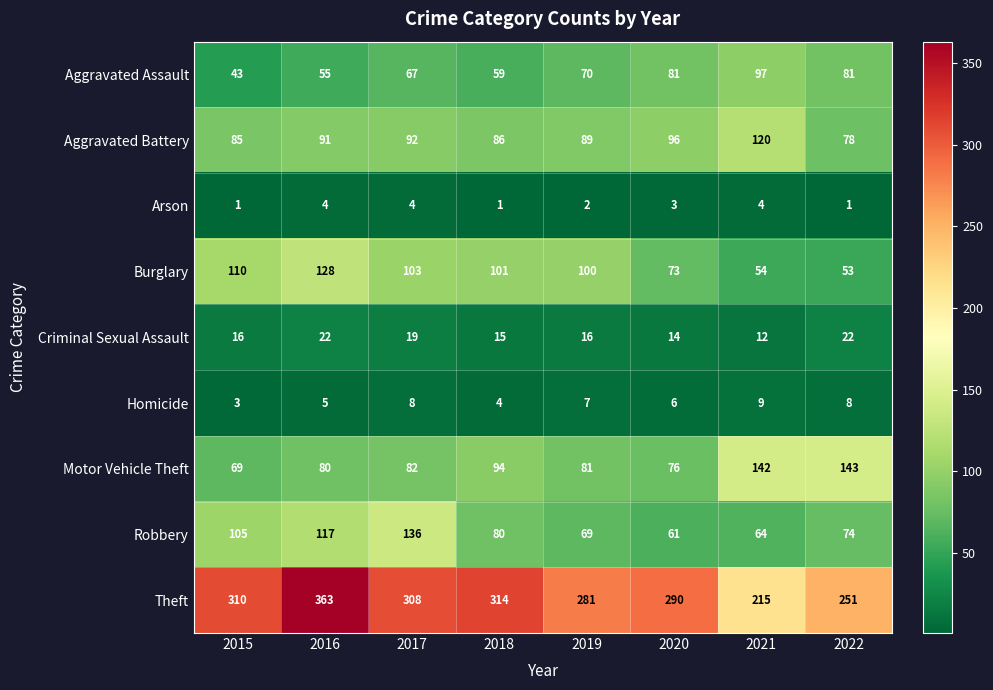

At which category is the sum across all series the highest?

2016